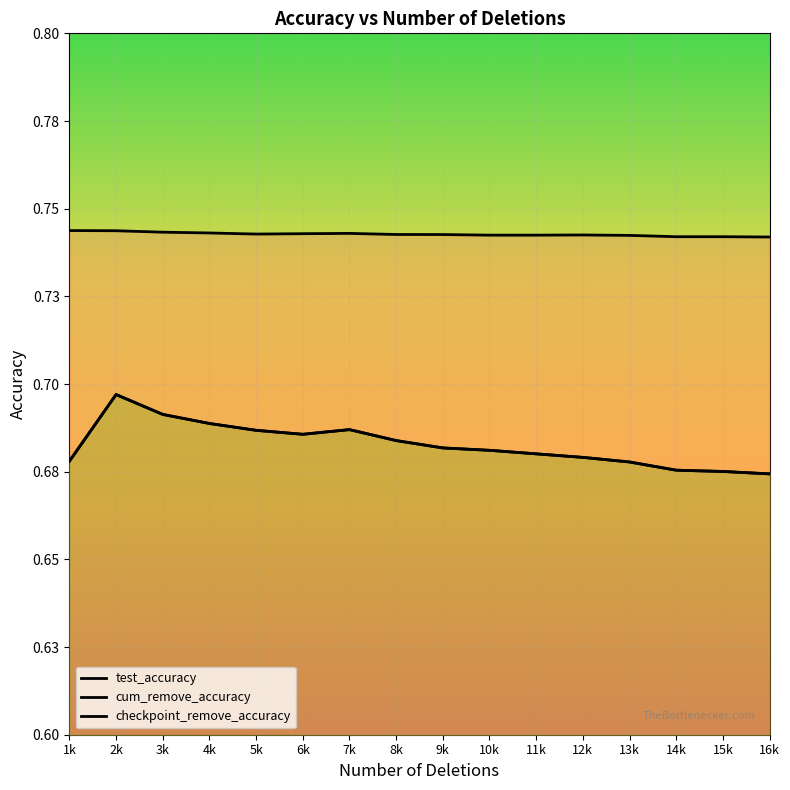

Reading right to left, extract all data points from this chart.

test_accuracy: 0.7	0.7	0.7	0.7	0.7	0.7	0.7	0.7	0.7	0.7	0.7	0.7	0.7	0.7	0.7	0.7
cum_remove_accuracy: 0.7	0.7	0.7	0.7	0.7	0.7	0.7	0.7	0.7	0.7	0.7	0.7	0.7	0.7	0.7	0.7
checkpoint_remove_accuracy: 0.7	0.7	0.7	0.7	0.7	0.7	0.7	0.7	0.7	0.7	0.7	0.7	0.7	0.7	0.7	0.7